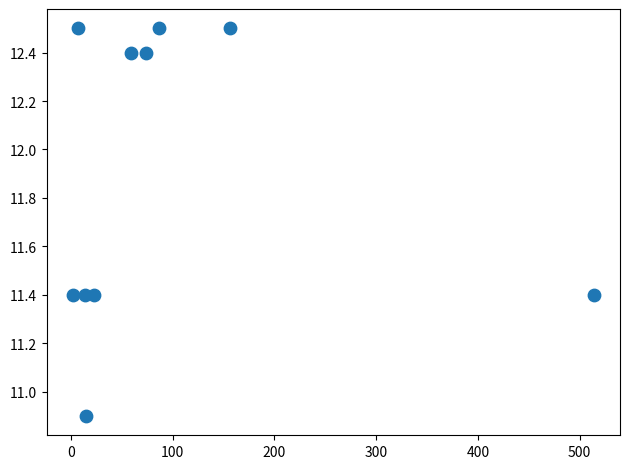

What is the range of Y values (max minus min)?

1.6